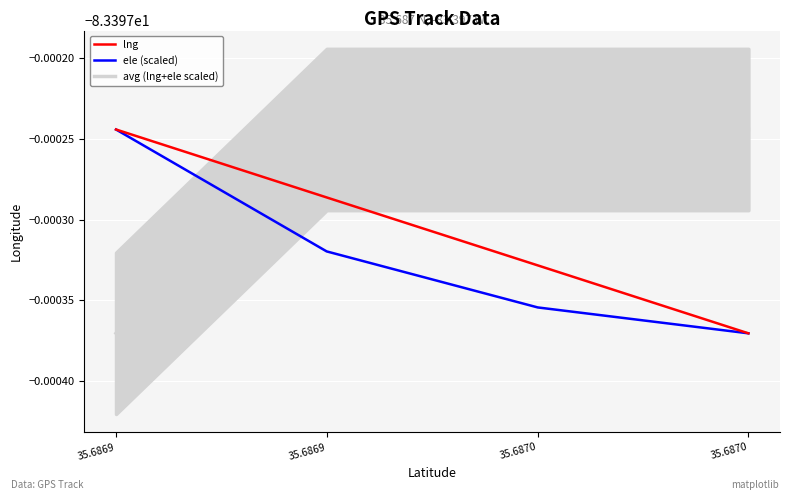

What is the value of the ele (scaled) point at the 3rd from the left?

-83.4